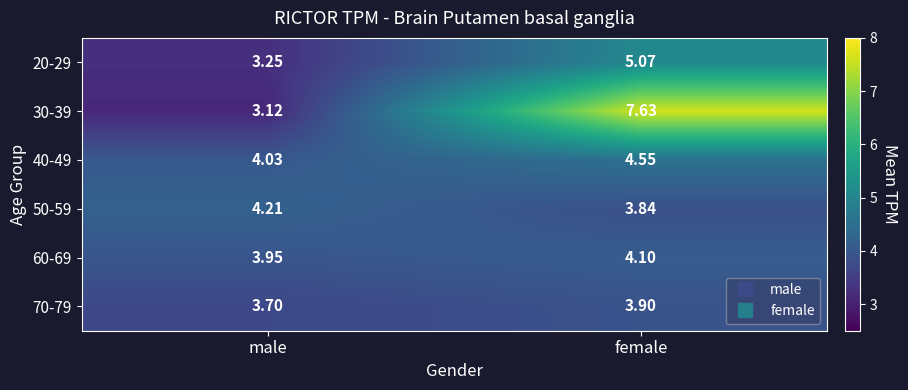

Rank the categories by 50-59 value from highest to lowest.

male, female